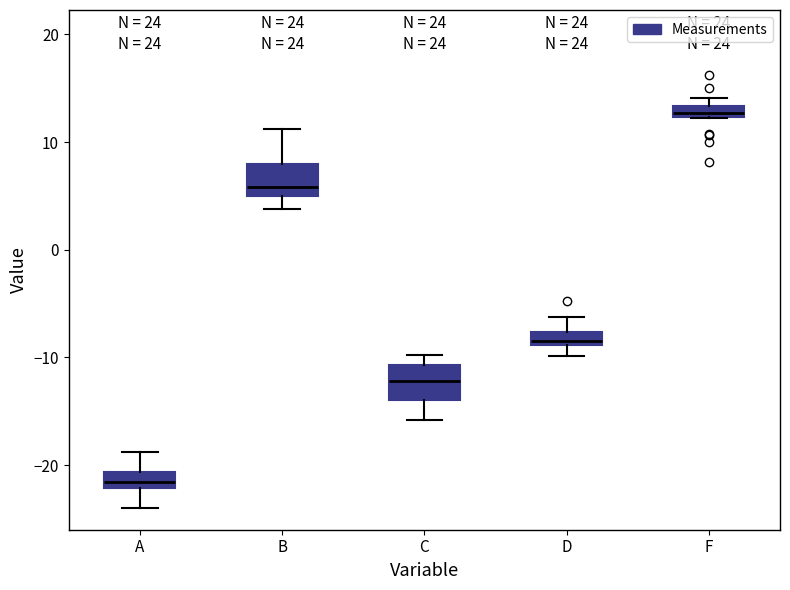

Which box's median line is the highest?

F